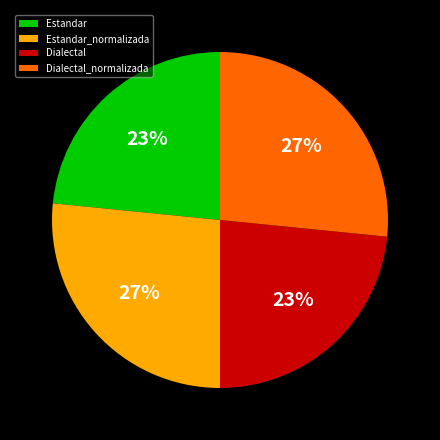

To the nearest percent, what is the average slice percentage?

25%